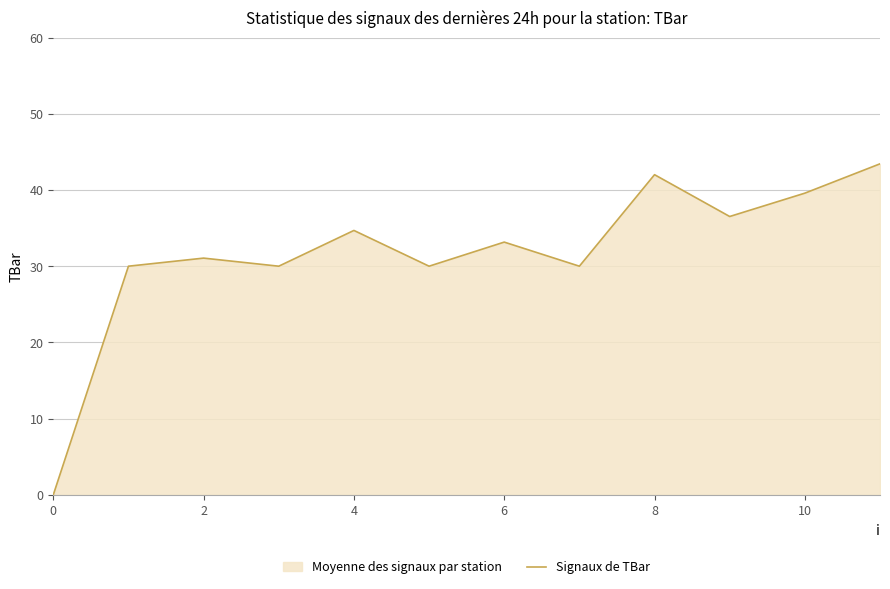

Between 9 and 11, which is larger?

11